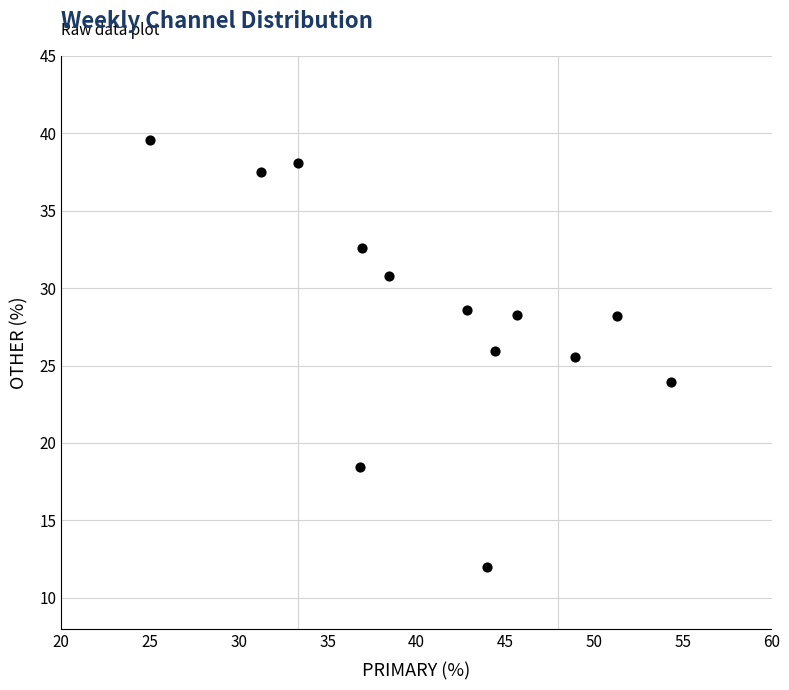

What is the range of Y values (max minus min)?

27.6